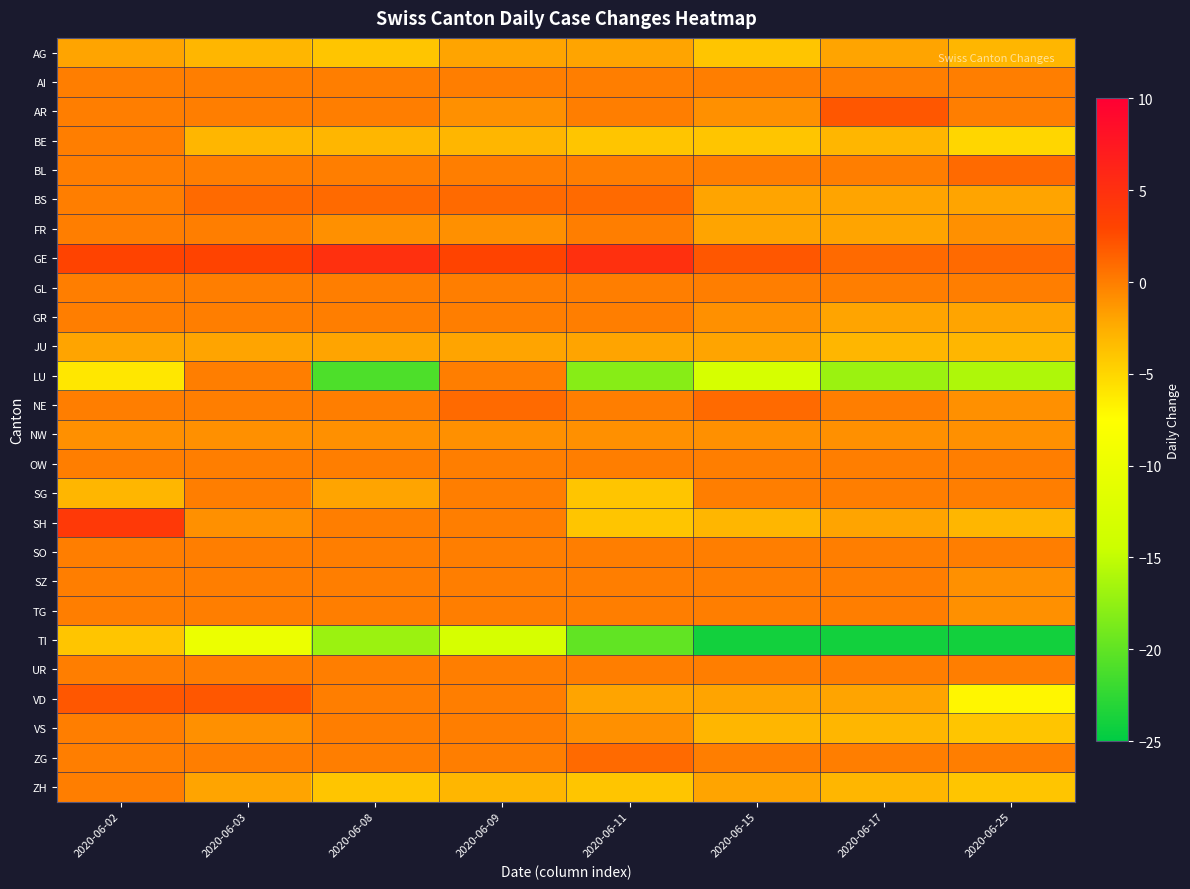

Reading left to right, what are all the values shown in this chart?

AG: 2020-06-02=-2	2020-06-03=-3	2020-06-08=-4	2020-06-09=-2	2020-06-11=-2	2020-06-15=-4	2020-06-17=-2	2020-06-25=-3
AI: 2020-06-02=0	2020-06-03=0	2020-06-08=0	2020-06-09=0	2020-06-11=0	2020-06-15=0	2020-06-17=0	2020-06-25=0
AR: 2020-06-02=0	2020-06-03=0	2020-06-08=0	2020-06-09=-1	2020-06-11=0	2020-06-15=-1	2020-06-17=2	2020-06-25=0
BE: 2020-06-02=0	2020-06-03=-3	2020-06-08=-3	2020-06-09=-3	2020-06-11=-4	2020-06-15=-4	2020-06-17=-3	2020-06-25=-5
BL: 2020-06-02=0	2020-06-03=0	2020-06-08=0	2020-06-09=0	2020-06-11=0	2020-06-15=0	2020-06-17=0	2020-06-25=1
BS: 2020-06-02=0	2020-06-03=1	2020-06-08=1	2020-06-09=1	2020-06-11=1	2020-06-15=-2	2020-06-17=-2	2020-06-25=-2
FR: 2020-06-02=0	2020-06-03=0	2020-06-08=-1	2020-06-09=-1	2020-06-11=0	2020-06-15=-2	2020-06-17=-2	2020-06-25=-1
GE: 2020-06-02=3	2020-06-03=3	2020-06-08=5	2020-06-09=3	2020-06-11=5	2020-06-15=2	2020-06-17=1	2020-06-25=1
GL: 2020-06-02=0	2020-06-03=0	2020-06-08=0	2020-06-09=0	2020-06-11=0	2020-06-15=0	2020-06-17=0	2020-06-25=0
GR: 2020-06-02=0	2020-06-03=0	2020-06-08=0	2020-06-09=0	2020-06-11=0	2020-06-15=-1	2020-06-17=-2	2020-06-25=-2
JU: 2020-06-02=-2	2020-06-03=-2	2020-06-08=-2	2020-06-09=-2	2020-06-11=-2	2020-06-15=-2	2020-06-17=-3	2020-06-25=-3
LU: 2020-06-02=-6	2020-06-03=0	2020-06-08=-21	2020-06-09=0	2020-06-11=-18	2020-06-15=-13	2020-06-17=-17	2020-06-25=-16
NE: 2020-06-02=0	2020-06-03=0	2020-06-08=0	2020-06-09=1	2020-06-11=0	2020-06-15=1	2020-06-17=0	2020-06-25=-1
NW: 2020-06-02=-1	2020-06-03=-1	2020-06-08=-1	2020-06-09=-1	2020-06-11=-1	2020-06-15=-1	2020-06-17=-1	2020-06-25=-1
OW: 2020-06-02=0	2020-06-03=0	2020-06-08=0	2020-06-09=0	2020-06-11=0	2020-06-15=0	2020-06-17=0	2020-06-25=0
SG: 2020-06-02=-3	2020-06-03=0	2020-06-08=-2	2020-06-09=0	2020-06-11=-4	2020-06-15=0	2020-06-17=0	2020-06-25=0
SH: 2020-06-02=4	2020-06-03=-1	2020-06-08=0	2020-06-09=0	2020-06-11=-4	2020-06-15=-3	2020-06-17=-2	2020-06-25=-3
SO: 2020-06-02=0	2020-06-03=0	2020-06-08=0	2020-06-09=0	2020-06-11=0	2020-06-15=0	2020-06-17=0	2020-06-25=0
SZ: 2020-06-02=0	2020-06-03=0	2020-06-08=0	2020-06-09=0	2020-06-11=0	2020-06-15=0	2020-06-17=0	2020-06-25=-1
TG: 2020-06-02=0	2020-06-03=0	2020-06-08=0	2020-06-09=0	2020-06-11=0	2020-06-15=0	2020-06-17=0	2020-06-25=-1
TI: 2020-06-02=-4	2020-06-03=-10	2020-06-08=-17	2020-06-09=-13	2020-06-11=-20	2020-06-15=-24	2020-06-17=-24	2020-06-25=-24
UR: 2020-06-02=0	2020-06-03=0	2020-06-08=0	2020-06-09=0	2020-06-11=0	2020-06-15=0	2020-06-17=0	2020-06-25=0
VD: 2020-06-02=2	2020-06-03=2	2020-06-08=0	2020-06-09=0	2020-06-11=-2	2020-06-15=-2	2020-06-17=-2	2020-06-25=-7
VS: 2020-06-02=0	2020-06-03=-1	2020-06-08=0	2020-06-09=0	2020-06-11=-1	2020-06-15=-3	2020-06-17=-3	2020-06-25=-4
ZG: 2020-06-02=0	2020-06-03=0	2020-06-08=0	2020-06-09=0	2020-06-11=1	2020-06-15=0	2020-06-17=0	2020-06-25=0
ZH: 2020-06-02=0	2020-06-03=-2	2020-06-08=-4	2020-06-09=-3	2020-06-11=-4	2020-06-15=-2	2020-06-17=-3	2020-06-25=-4